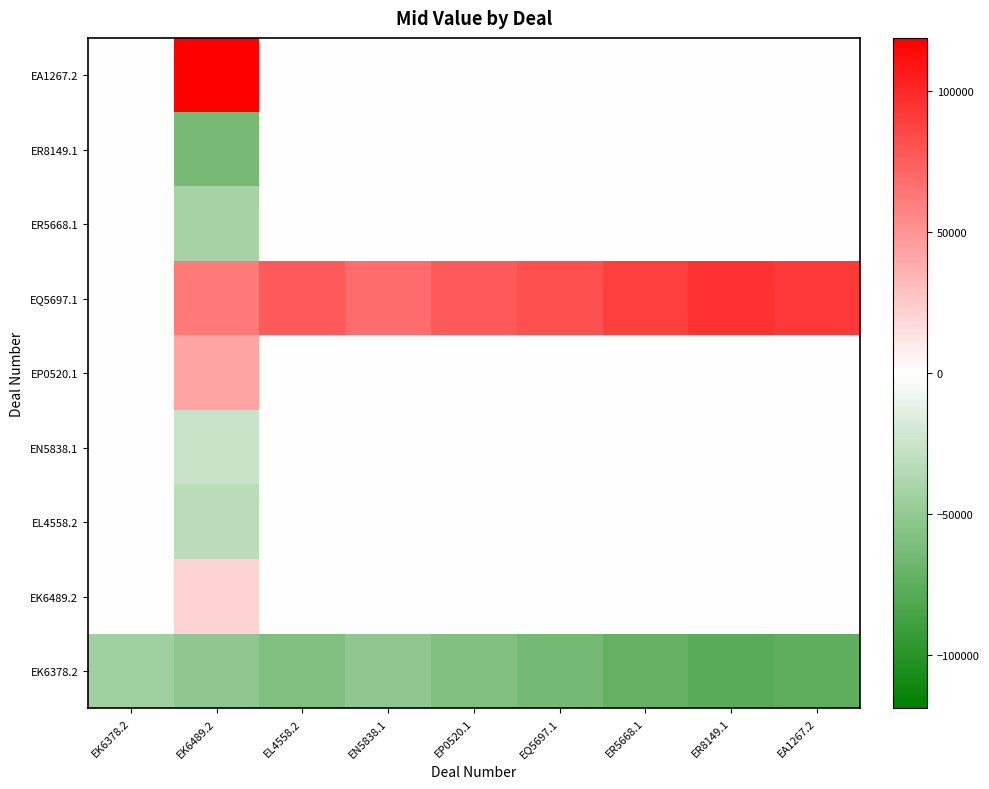

Reading right to left, transcribe all the data shown in this chart.

EK6378.2: EA1267.2=-74680.5	ER8149.1=-77338.2	ER5668.1=-71833.0	EQ5697.1=-64445.1	EP0520.1=-59025.3	EN5838.1=-51257.6	EL4558.2=-59214.3	EK6489.2=-51751.9	EK6378.2=-44245.9
EK6489.2: EA1267.2=0.0	ER8149.1=0.0	ER5668.1=0.0	EQ5697.1=0.0	EP0520.1=0.0	EN5838.1=0.0	EL4558.2=0.0	EK6489.2=20432.9	EK6378.2=0.0
EL4558.2: EA1267.2=0.0	ER8149.1=0.0	ER5668.1=0.0	EQ5697.1=0.0	EP0520.1=0.0	EN5838.1=0.0	EL4558.2=0.0	EK6489.2=-32057.2	EK6378.2=0.0
EN5838.1: EA1267.2=0.0	ER8149.1=0.0	ER5668.1=0.0	EQ5697.1=0.0	EP0520.1=0.0	EN5838.1=0.0	EL4558.2=0.0	EK6489.2=-25857.6	EK6378.2=0.0
EP0520.1: EA1267.2=0.0	ER8149.1=0.0	ER5668.1=0.0	EQ5697.1=0.0	EP0520.1=0.0	EN5838.1=0.0	EL4558.2=0.0	EK6489.2=42519.1	EK6378.2=0.0
EQ5697.1: EA1267.2=91653.4	ER8149.1=94915.1	ER5668.1=89446.6	EQ5697.1=81521.5	EP0520.1=76702.2	EN5838.1=68393.1	EL4558.2=76947.7	EK6489.2=62037.1	EK6378.2=0.0
ER5668.1: EA1267.2=0.0	ER8149.1=0.0	ER5668.1=0.0	EQ5697.1=0.0	EP0520.1=0.0	EN5838.1=0.0	EL4558.2=0.0	EK6489.2=-40969.2	EK6378.2=0.0
ER8149.1: EA1267.2=0.0	ER8149.1=0.0	ER5668.1=0.0	EQ5697.1=0.0	EP0520.1=0.0	EN5838.1=0.0	EL4558.2=0.0	EK6489.2=-63584.2	EK6378.2=0.0
EA1267.2: EA1267.2=0.0	ER8149.1=0.0	ER5668.1=0.0	EQ5697.1=0.0	EP0520.1=0.0	EN5838.1=0.0	EL4558.2=0.0	EK6489.2=119032.8	EK6378.2=0.0